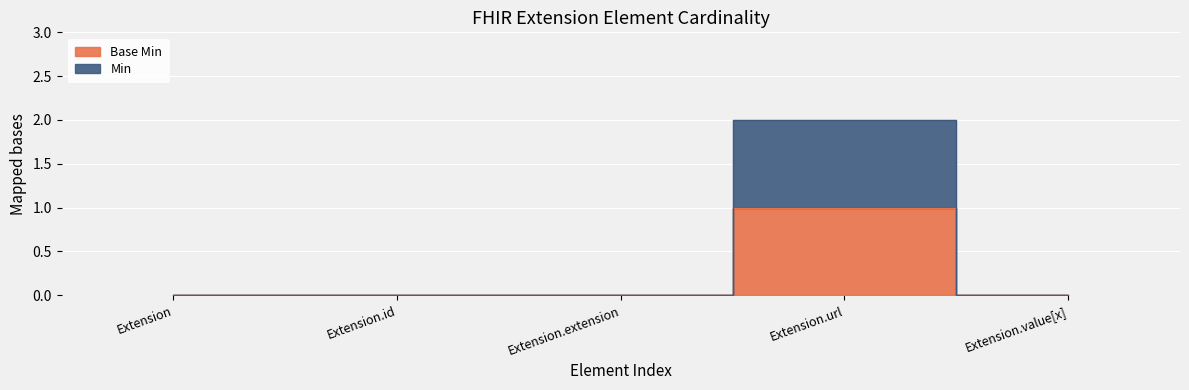

Which series has the largest total across all categories?

Min